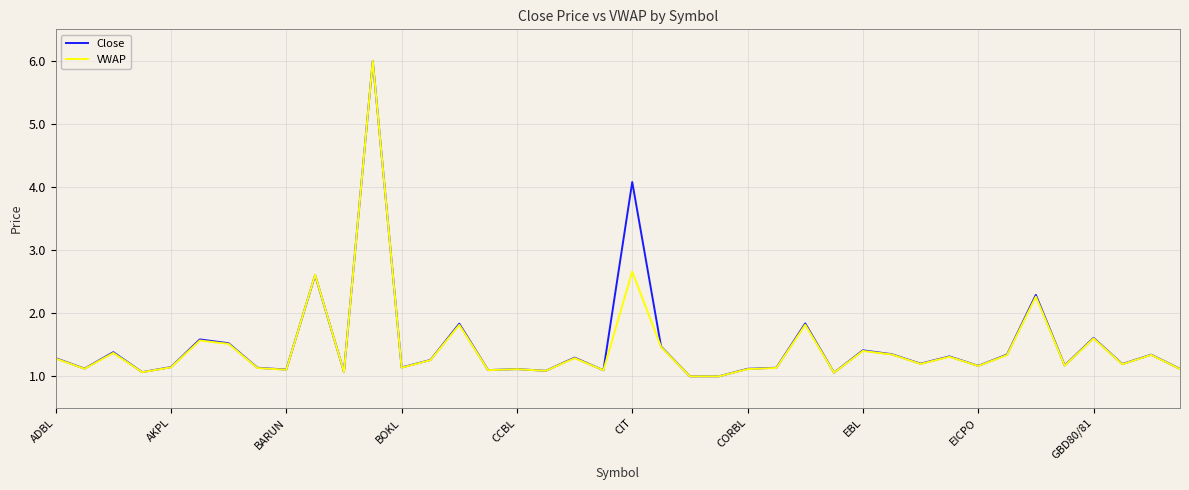

Does the chart have visible grid lines?

Yes